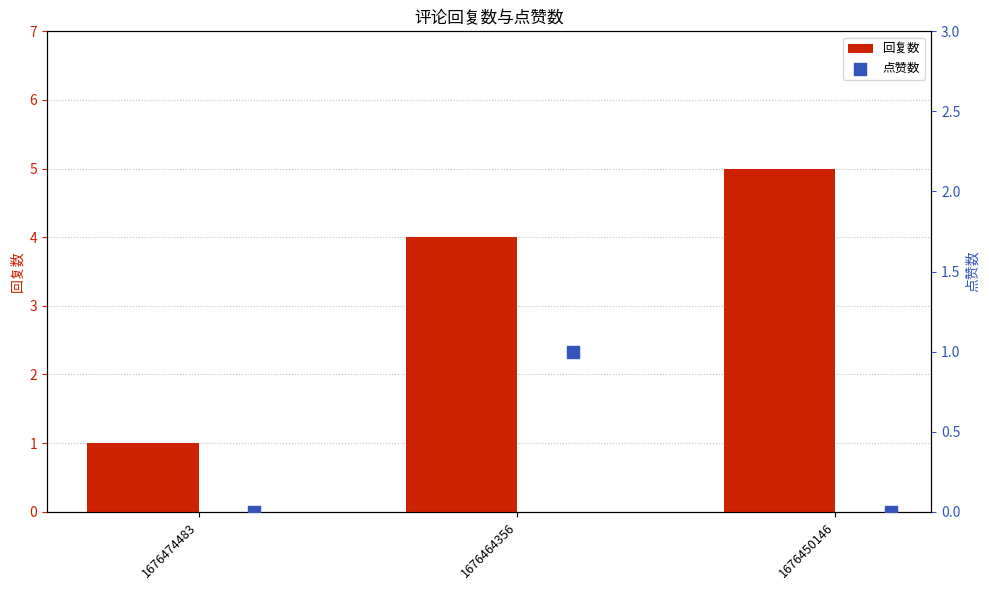

What are all the series names shown in the legend?

回复数, 点赞数